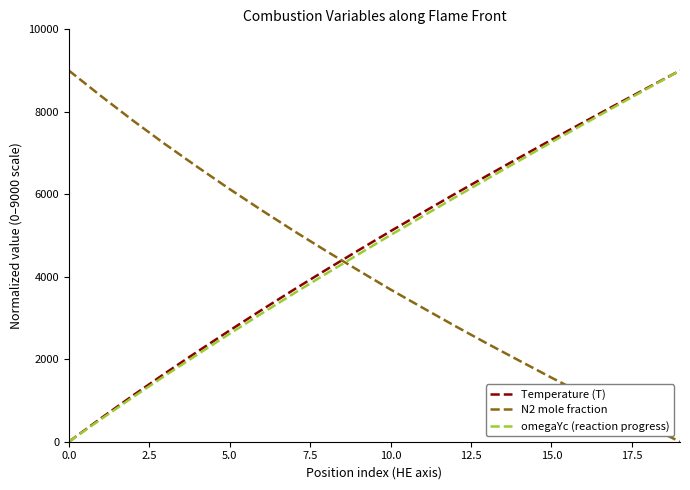

Is this an area chart (filled region under the line)?

No